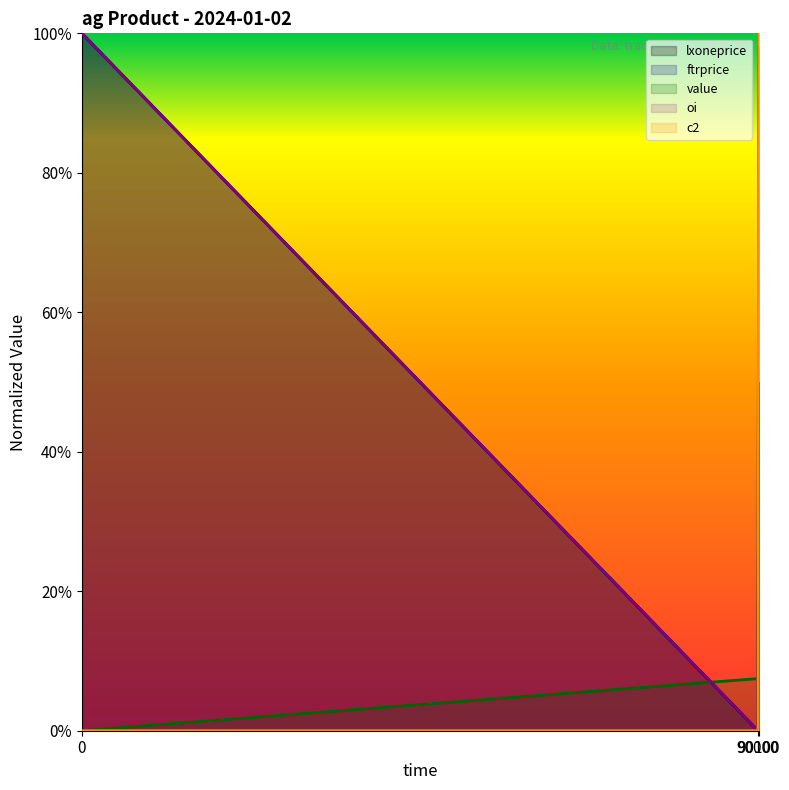

Which label corresponds to the smallest value in the chart?

90000